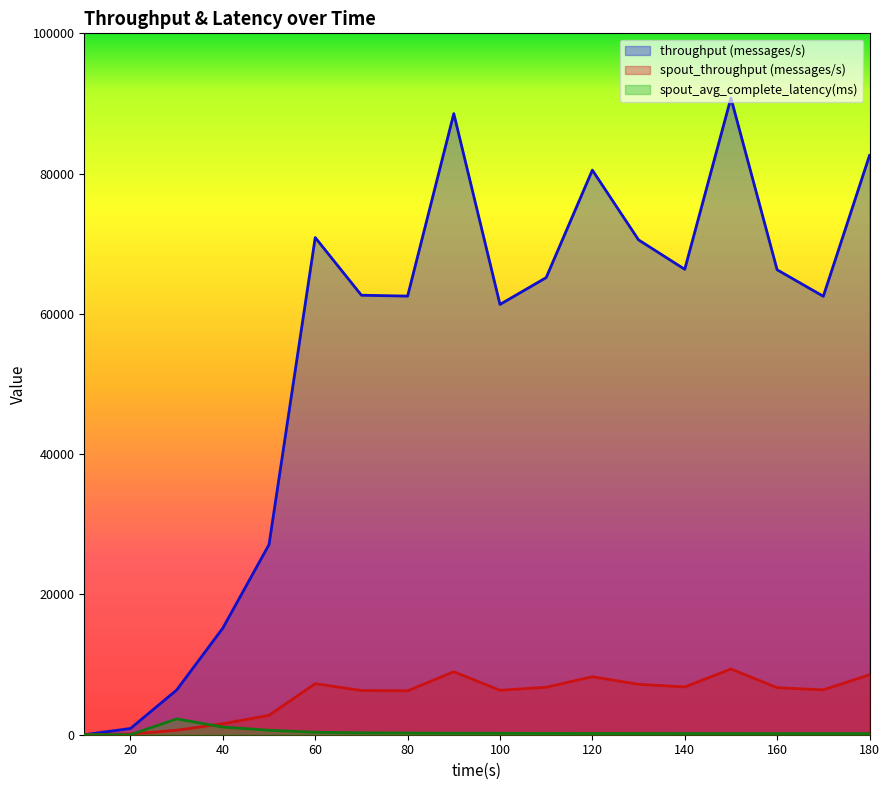

At which label does throughput (messages/s) reach its peak?

150